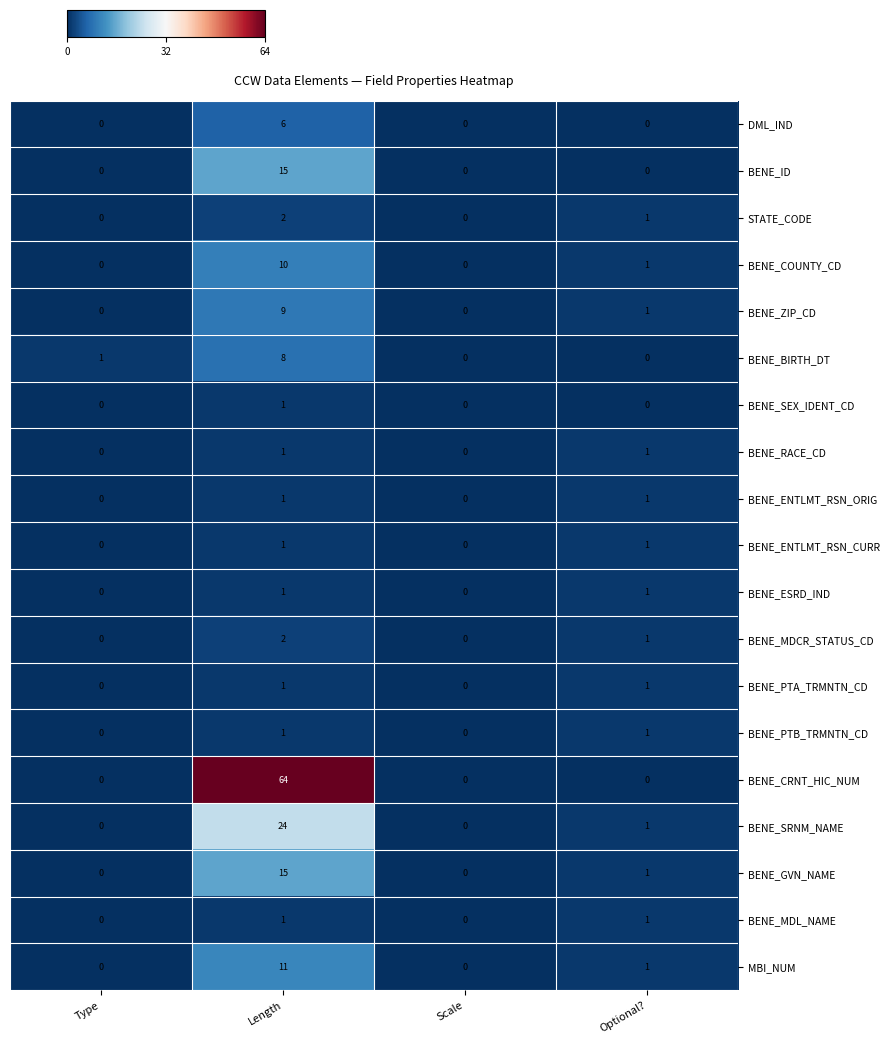

Is the value of BENE_COUNTY_CD at Length greater than the value of MBI_NUM at Scale?

Yes